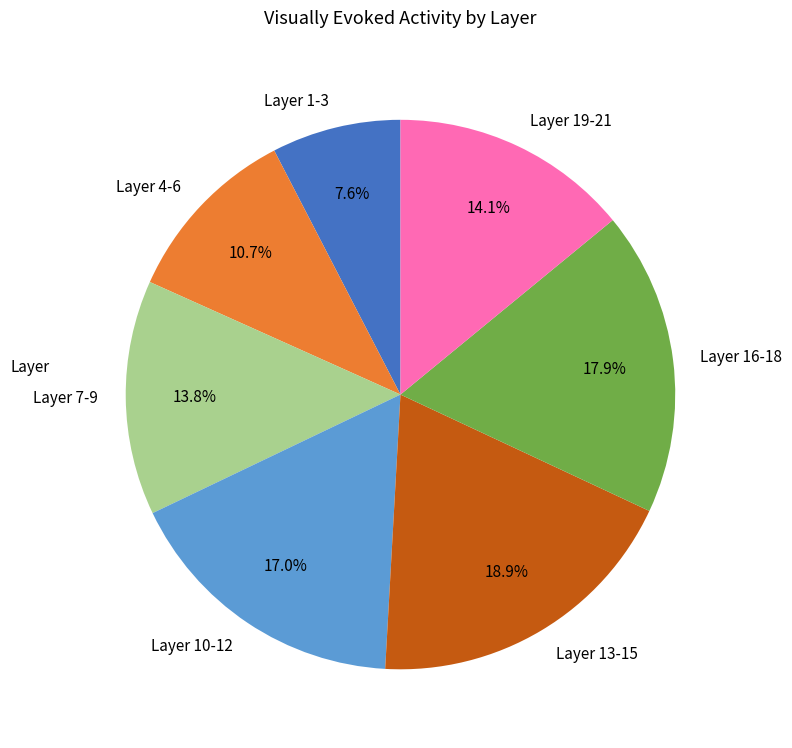

Is there a majority slice in this chart?

No